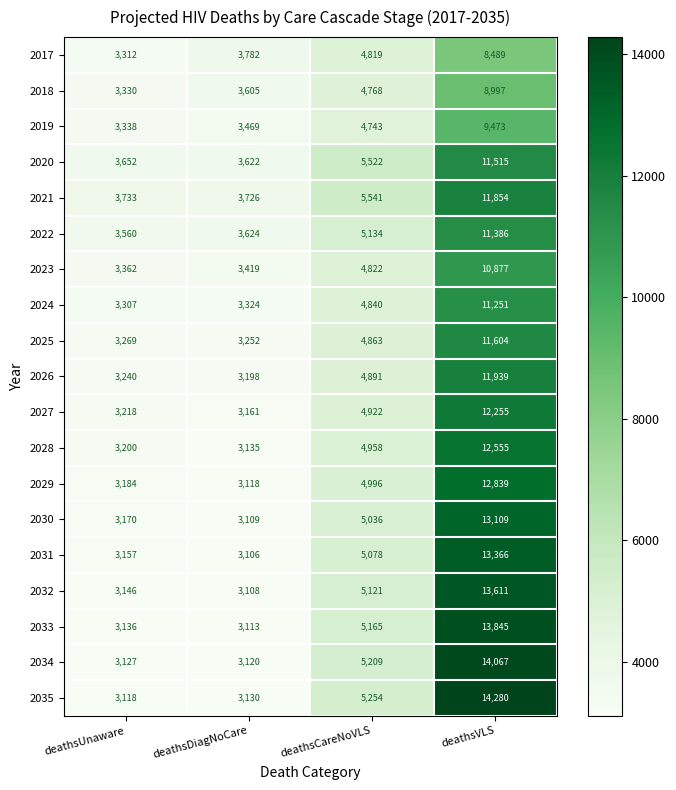

Rank the series by their maximum value, from lowest to highest.

2017, 2018, 2019, 2023, 2024, 2022, 2020, 2025, 2021, 2026, 2027, 2028, 2029, 2030, 2031, 2032, 2033, 2034, 2035